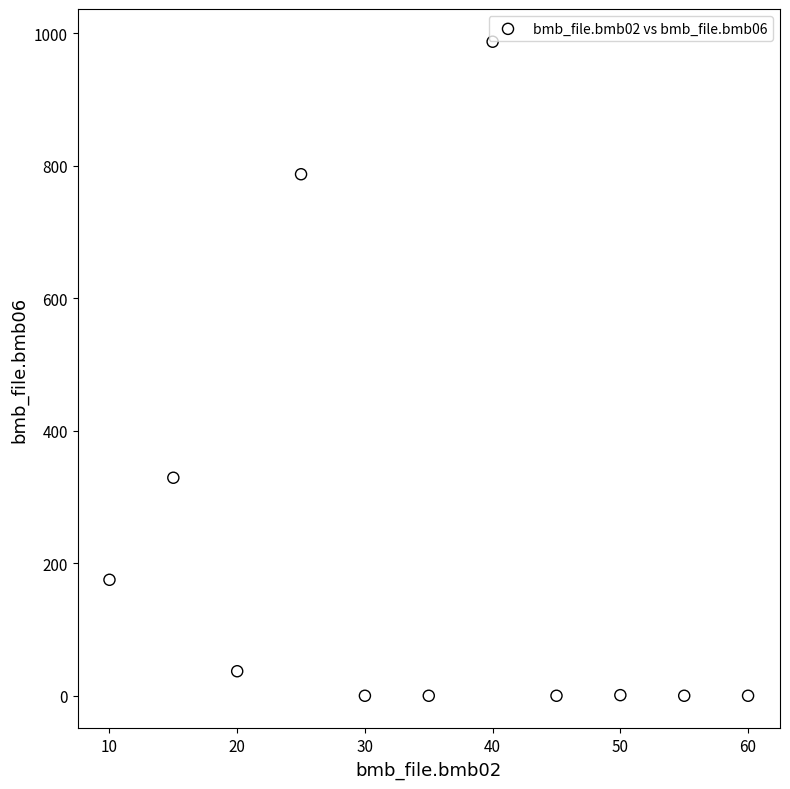

What Y value in the scatter plot is closest to 493?

329.0